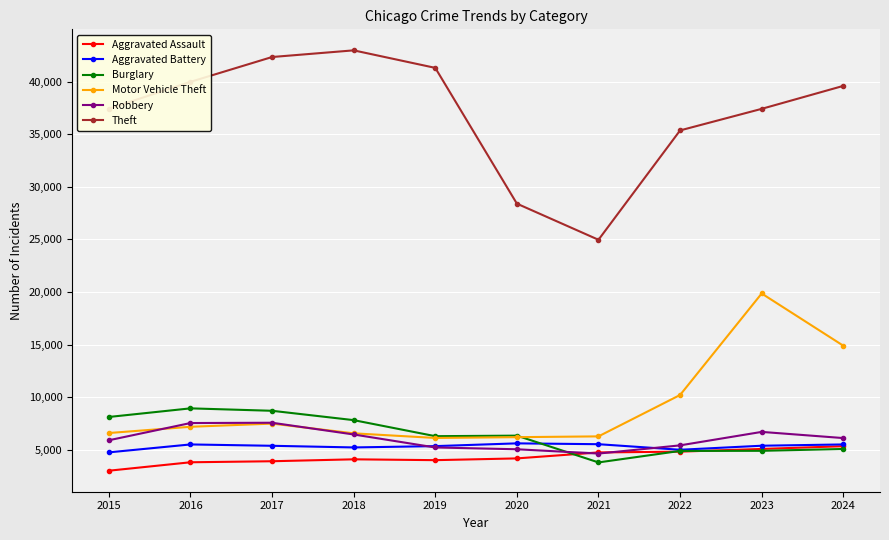

Is it true that Burglary equals 5064 at 2024?

True